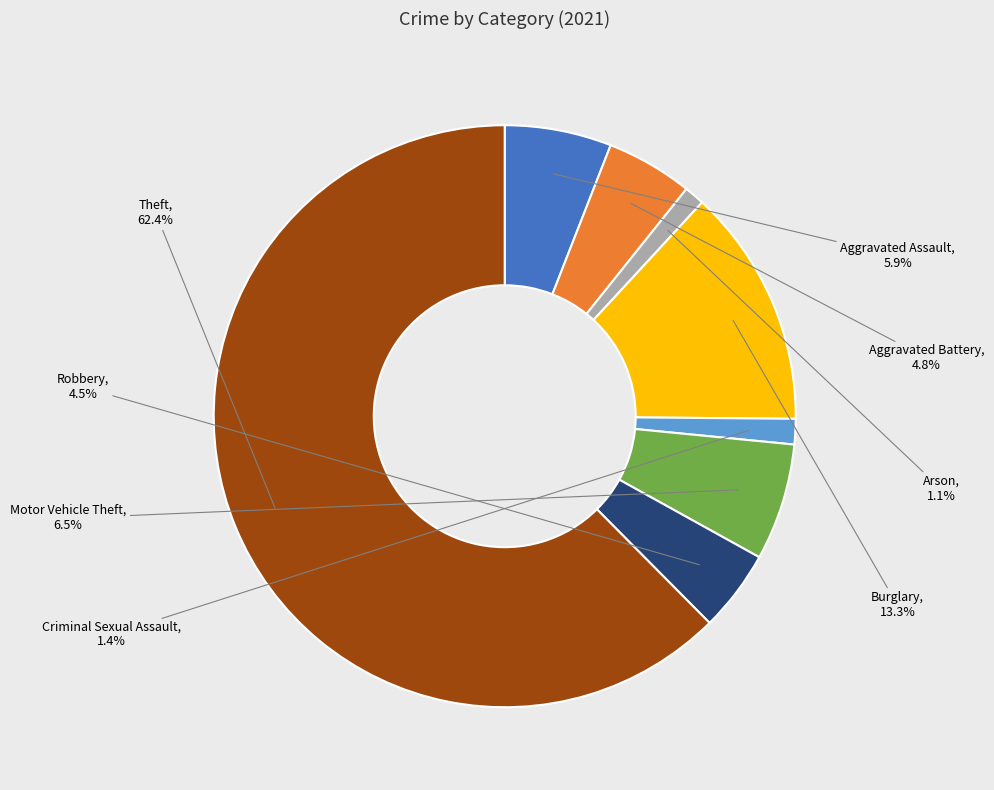

Is it true that Motor Vehicle Theft is 6% of the pie?

True